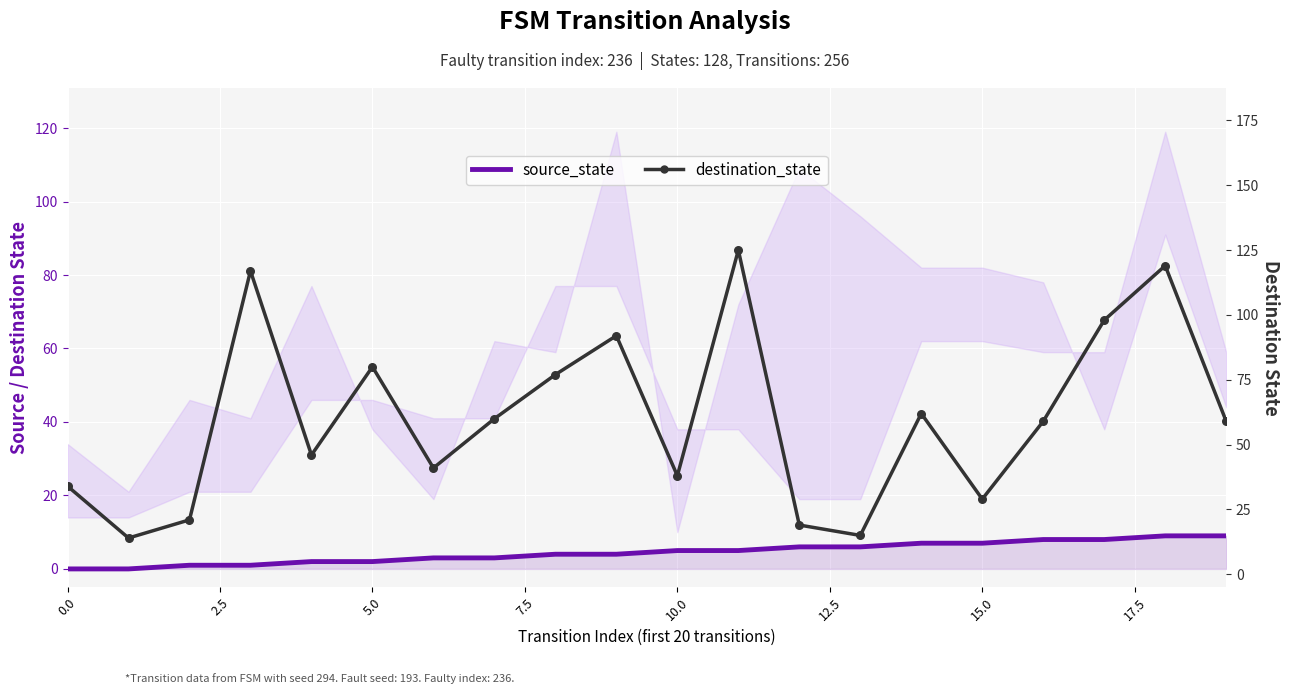

At how many categories does at least one series exceed 2?

20